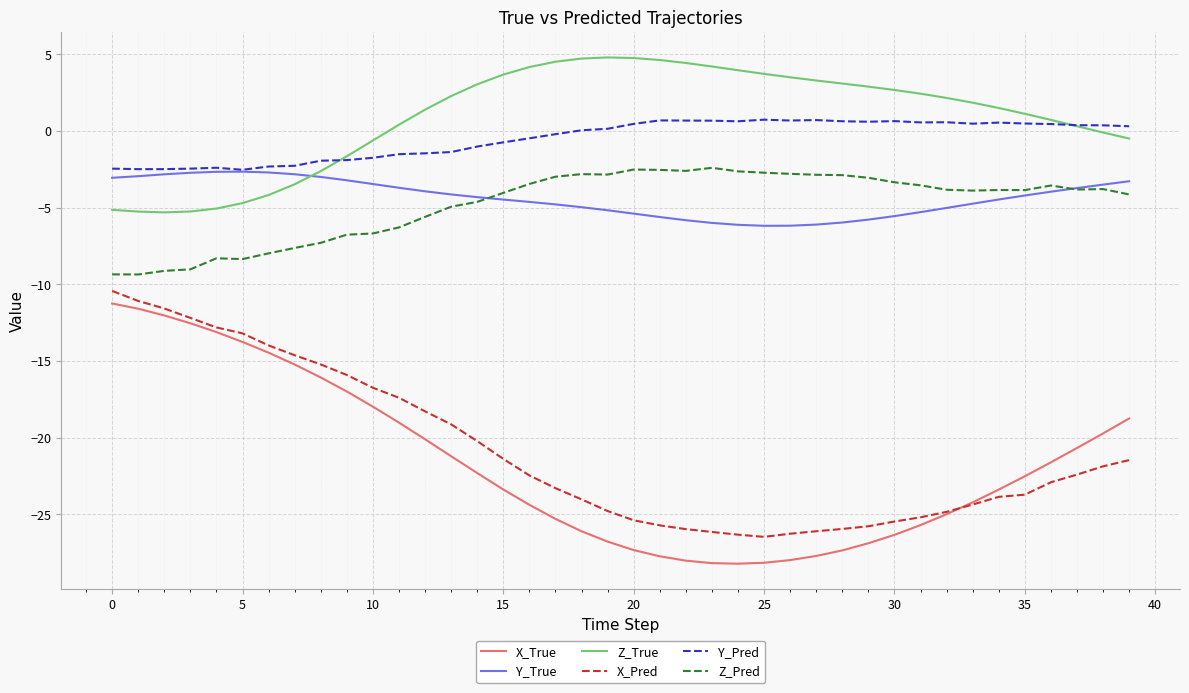

True or false: Y_Pred and X_True cross at least once.

False